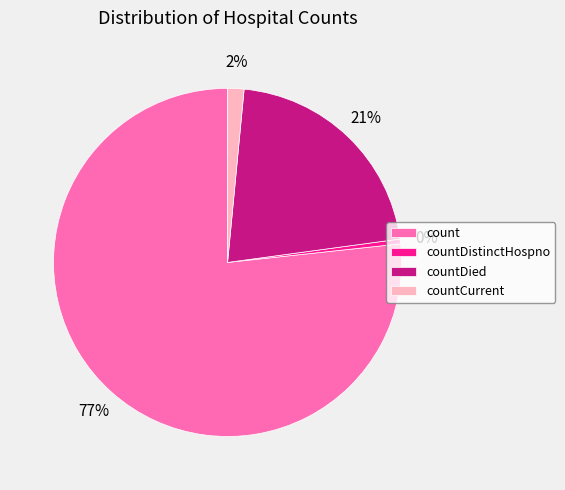

Count the number of slices in the pie.

4